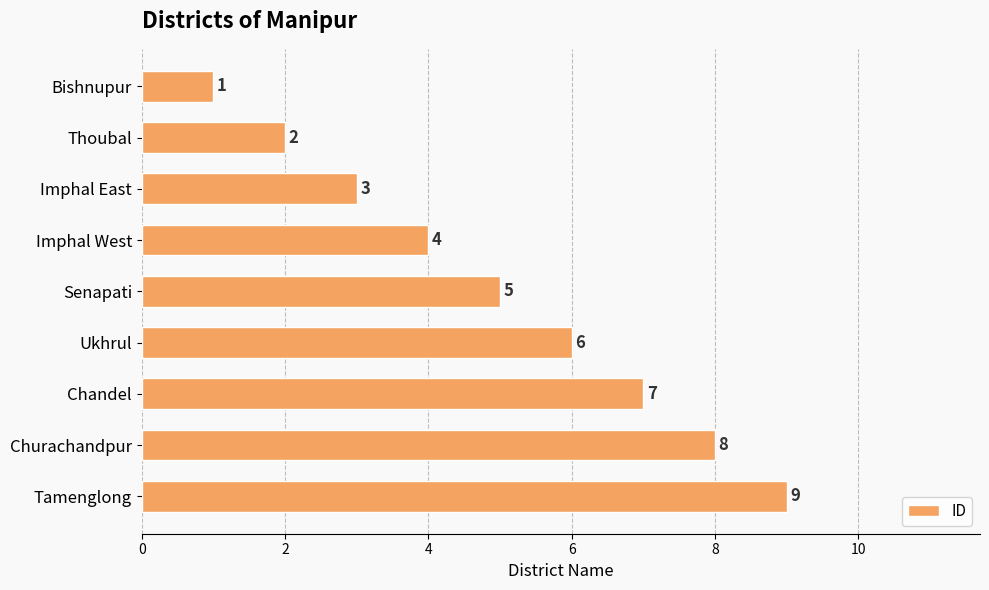

Which category has the highest value across all series?

Tamenglong